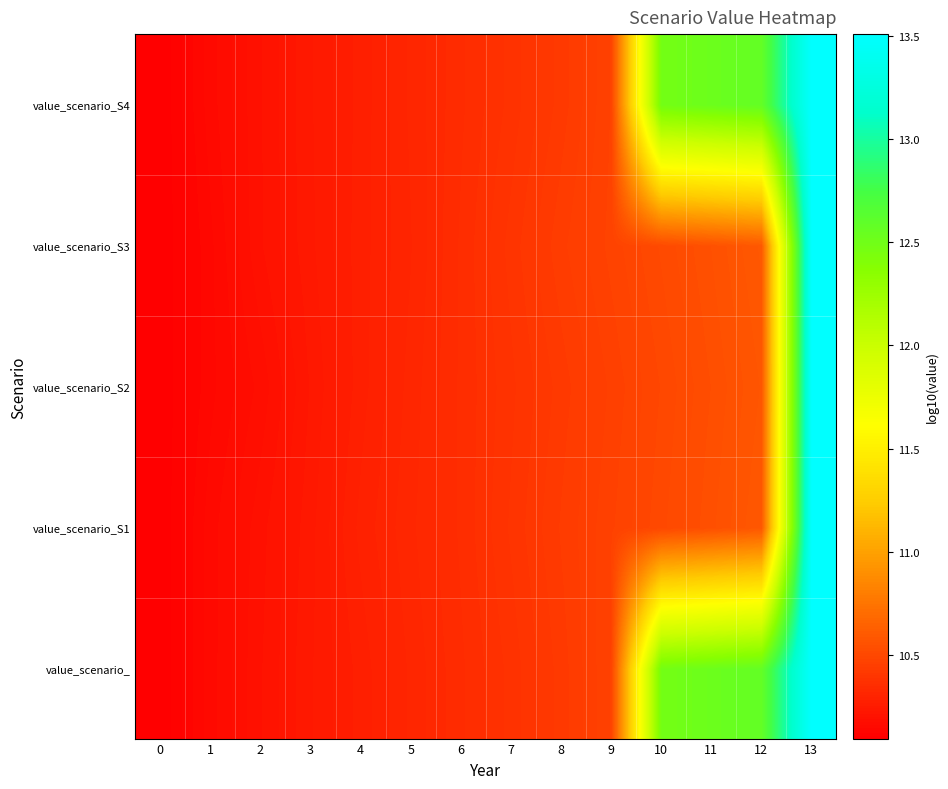

Which series has the largest total across all categories?

value_scenario_